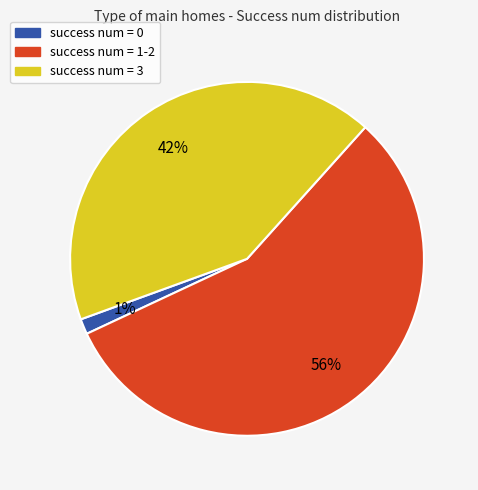

How many slices are in this pie chart?

3